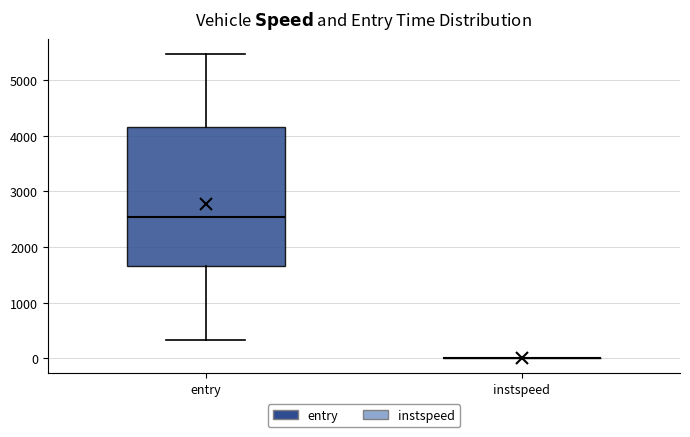

Reading left to right, transcribe this box plot: for each box, give where its median line is, the range the box spans, and where its two whiskers end, as read against the y-axis. The values are not printed on the chart, so give them approximately, as read against the axis.

entry: median 2500, box 1700 to 4200, whiskers 300 to 5500
instspeed: box collapsed to a line at 0, whiskers 0 to 0